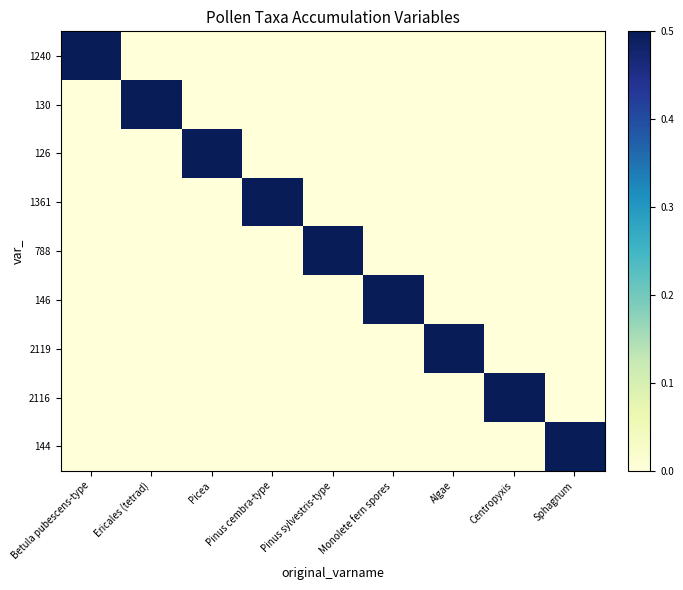

Which series has the largest total across all categories?

1240